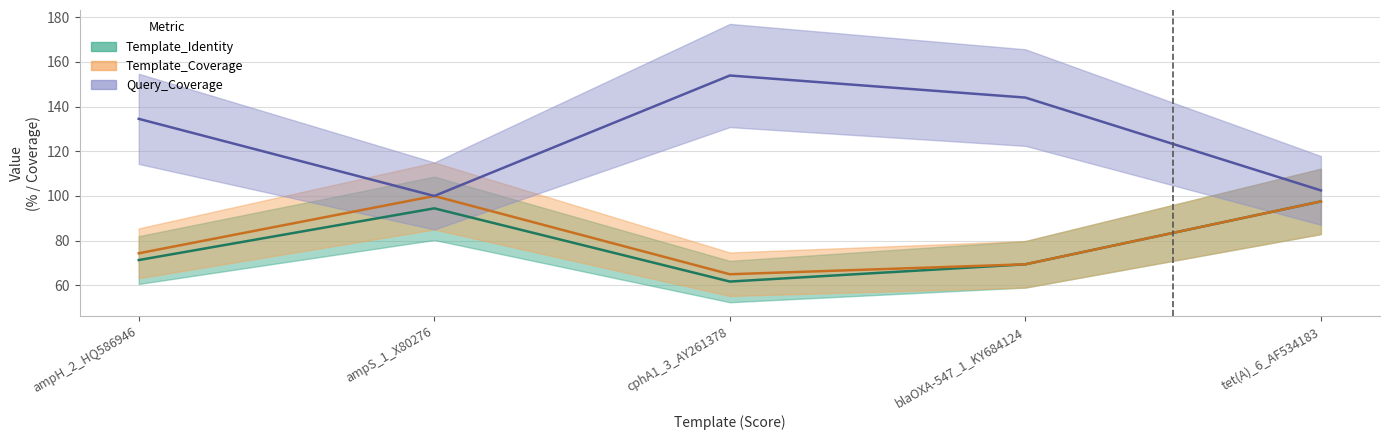

What is the difference between the second highest and minimum values in the Template_Identity series?

32.8